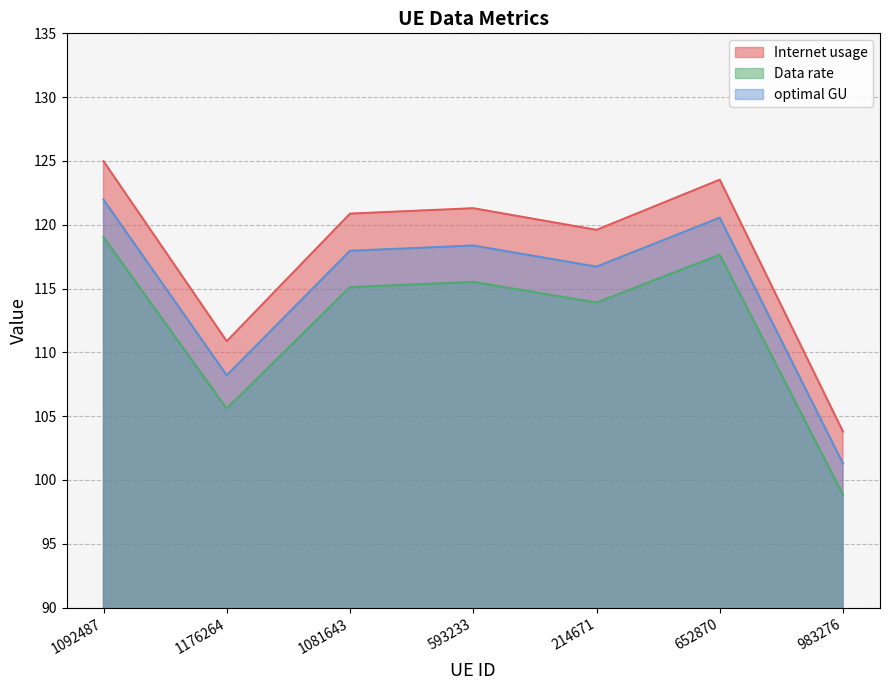

What position from the left is 1176264?

2